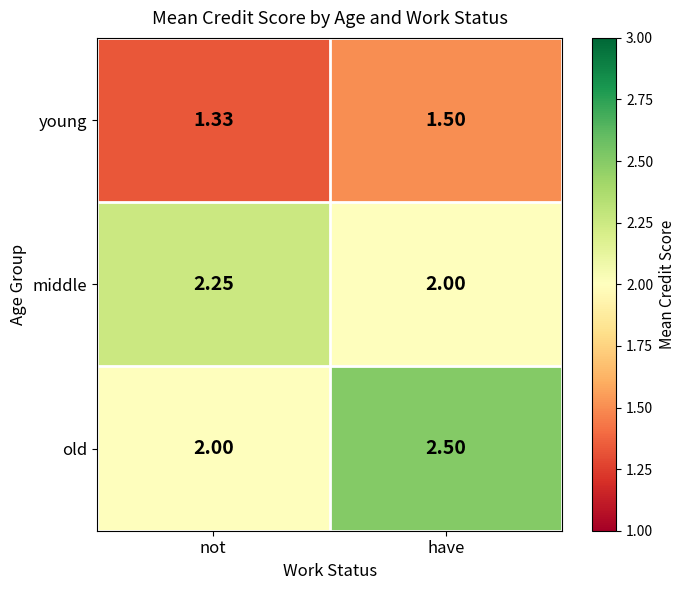

Is the value of middle at have greater than the value of old at have?

No